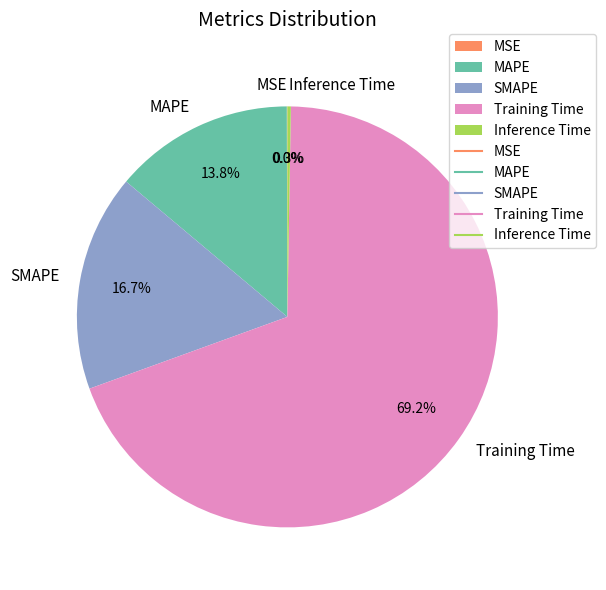

Which slice is the largest?

Training Time